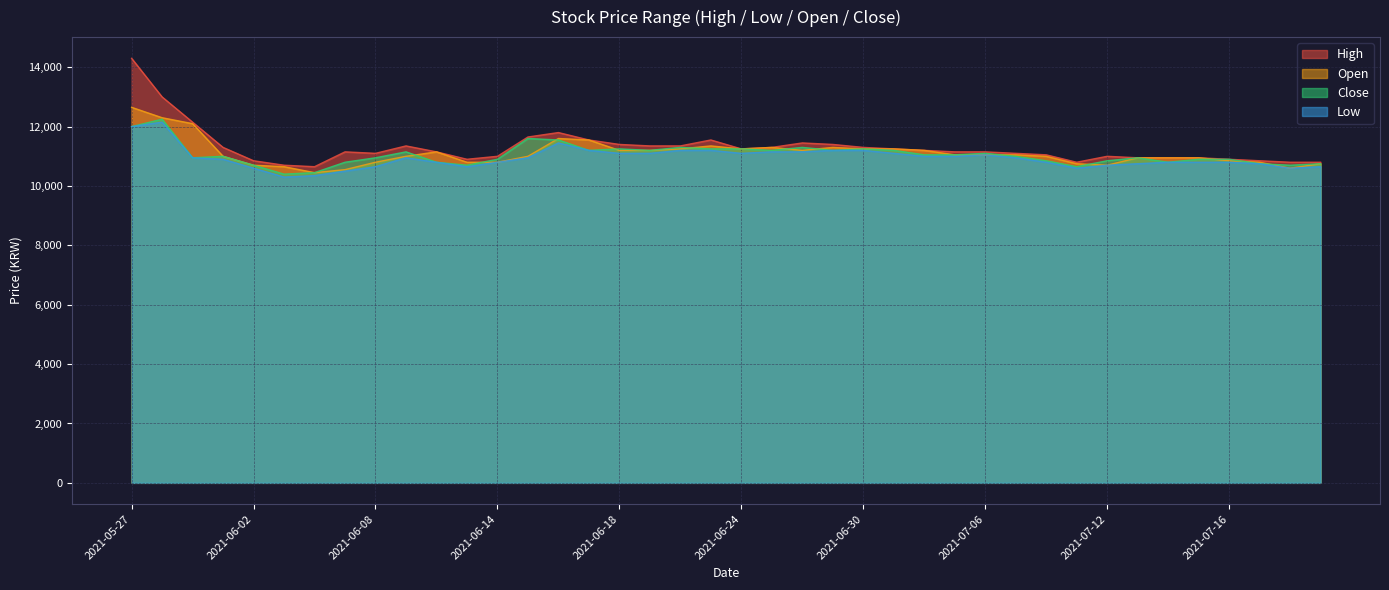

What is the difference between the second highest and minimum values in the Open series?

1850